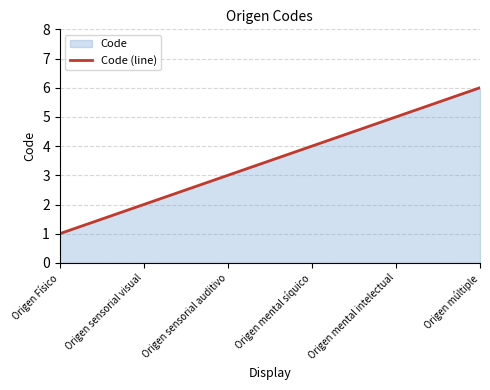

What is the label of the 6th point from the left?

Origen múltiple